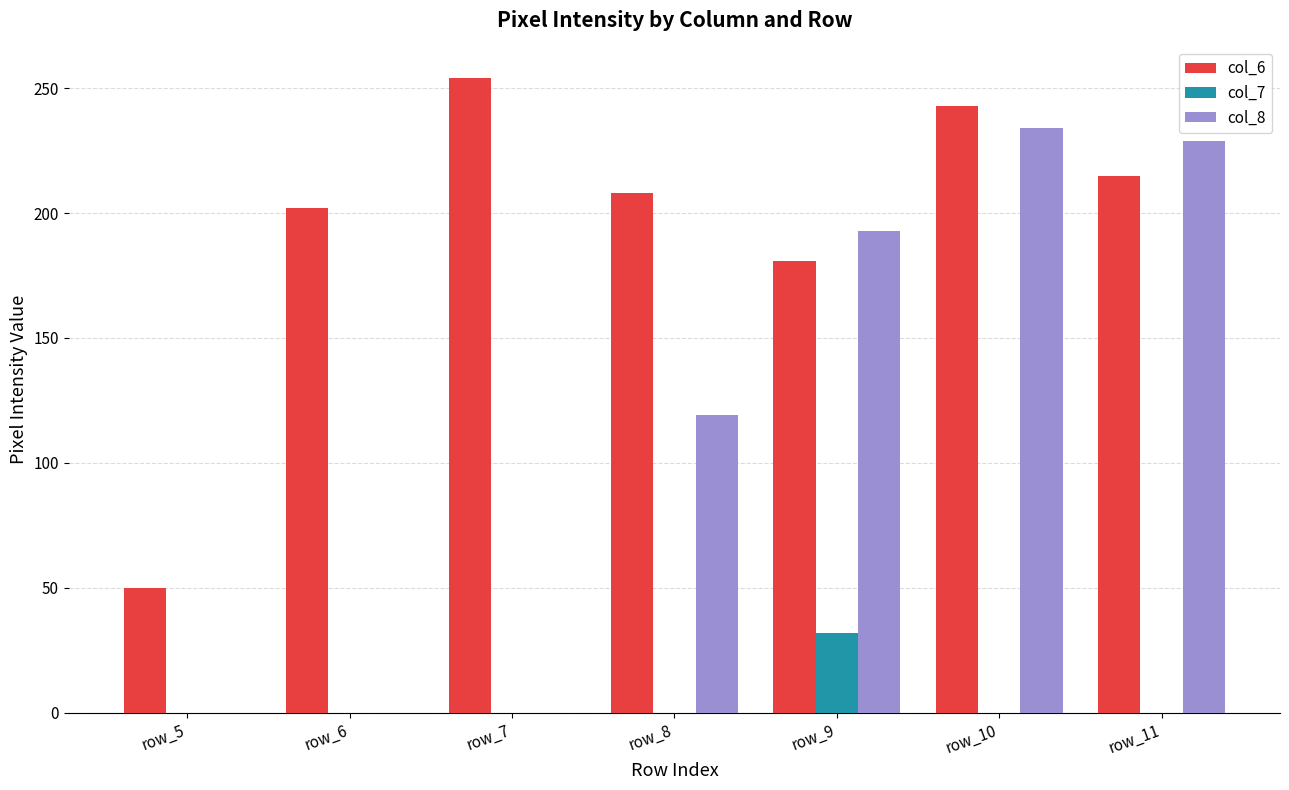

Which label corresponds to the largest value in the chart?

row_7